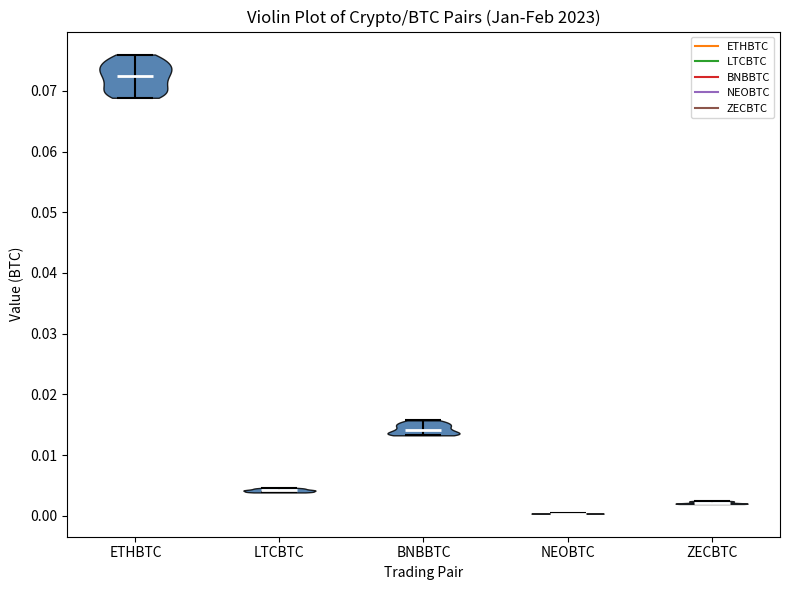

Reading left to right, read every violin against the y-axis: where its median line is, and the lowest and highest points it reaches. The values are not printed on the chart, so give them approximately, as read against the axis.

ETHBTC: median line 0.072, lowest point 0.069, highest point 0.076
LTCBTC: median line 0.004, lowest point 0.004, highest point 0.005
BNBBTC: median line 0.014, lowest point 0.013, highest point 0.016
NEOBTC: median line 0.000, lowest point 0.000, highest point 0.000
ZECBTC: median line 0.002, lowest point 0.002, highest point 0.002